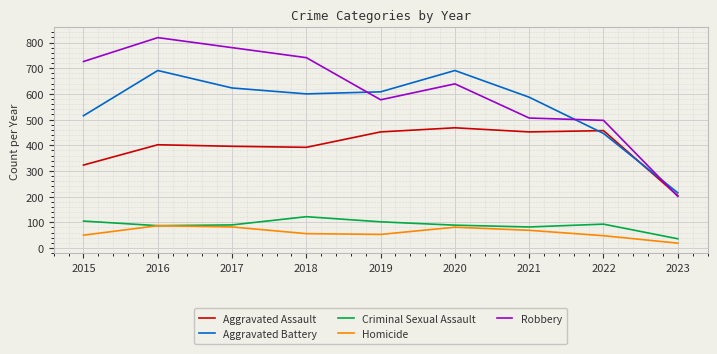

At which label is Aggravated Assault closest to 336?

2015